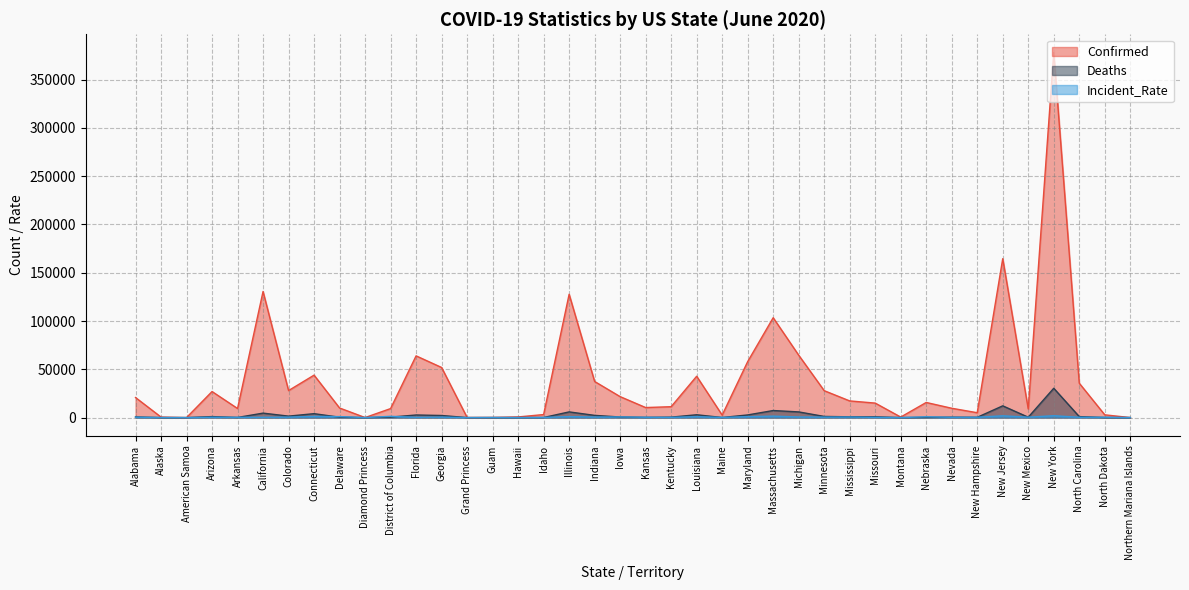

Between Colorado and Diamond Princess, which is larger?

Colorado